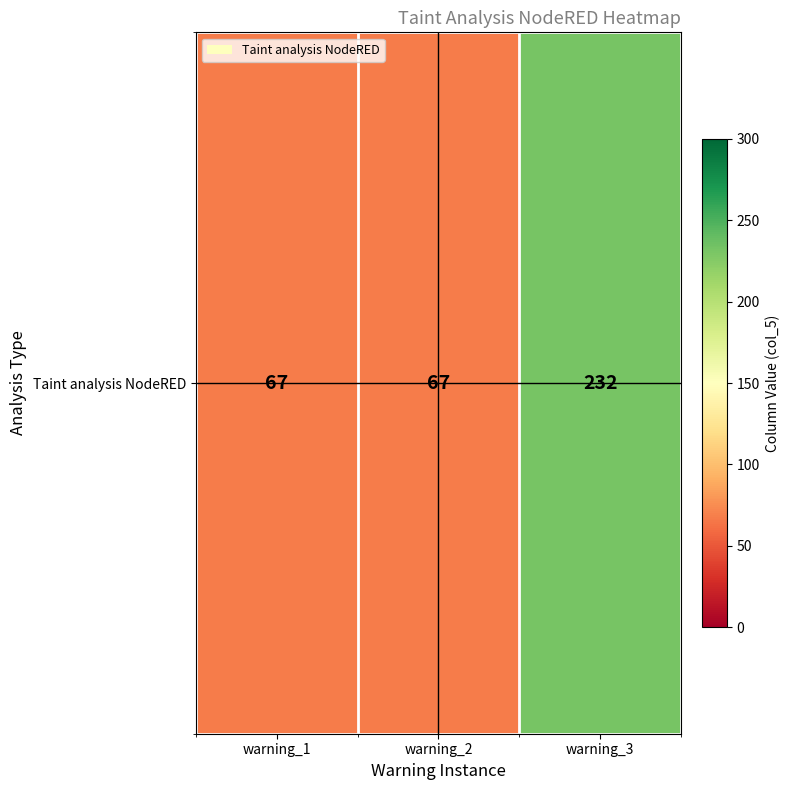

List the labels in order of value, smallest first.

warning_1, warning_2, warning_3